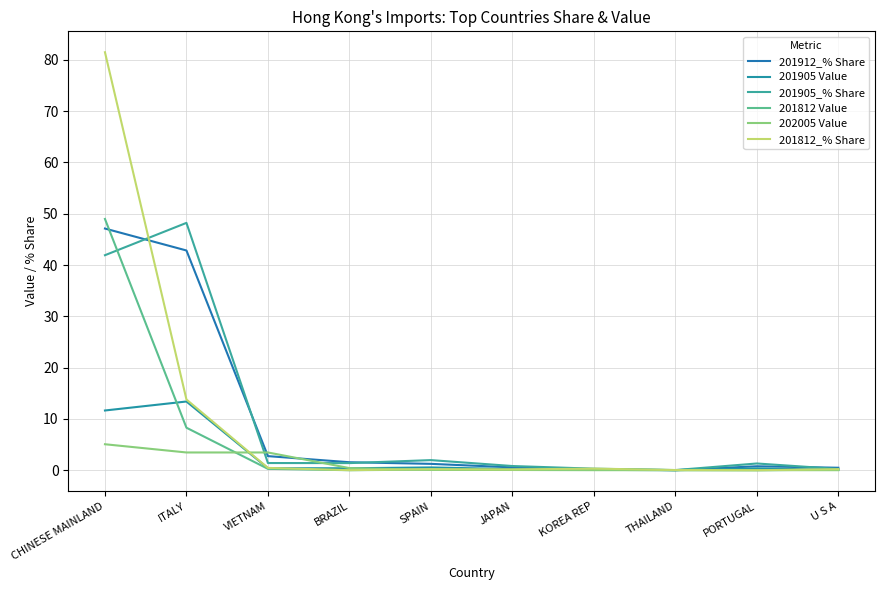

Where do 202005 Value and 201905_% Share first cross each other?

ITALY and VIETNAM